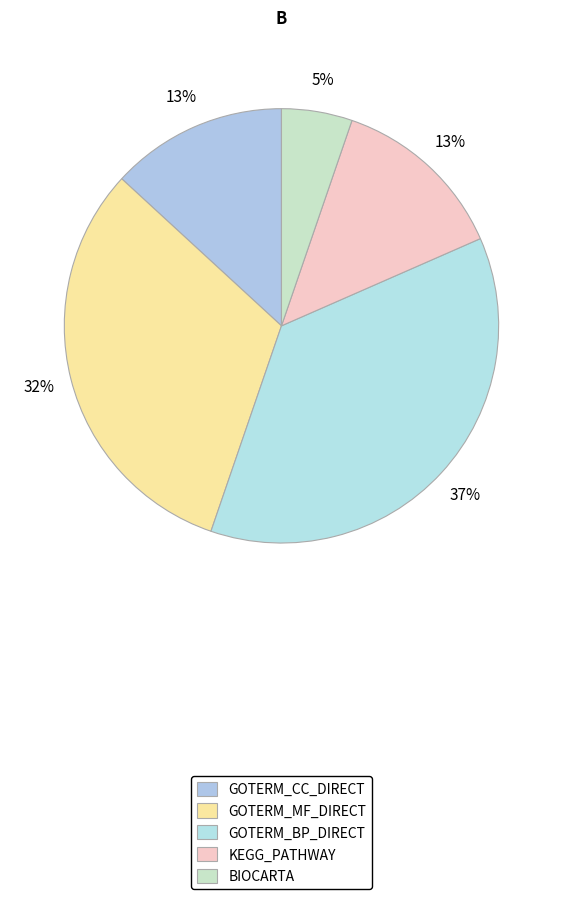

To the nearest percent, what is the average slice percentage?

20%